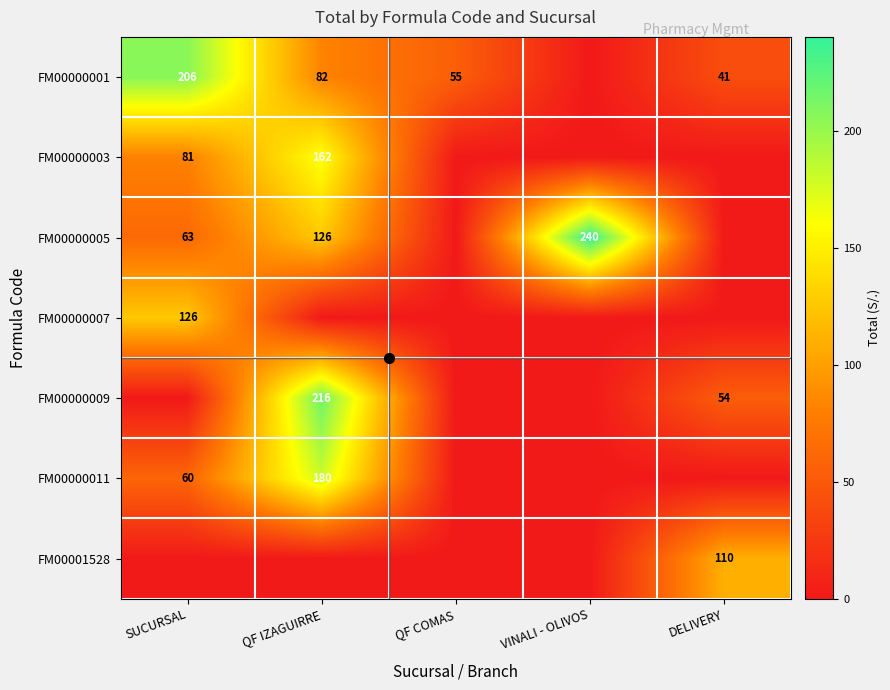

The value of FM00000001 at SUCURSAL is 326.0. True or false?

False